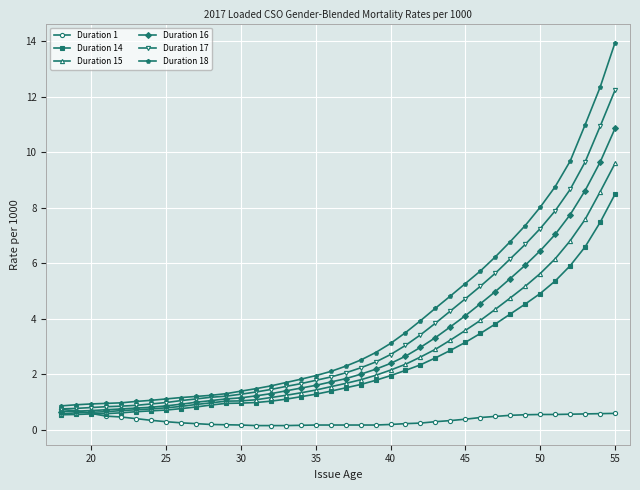

How many data points in Duration 17 are less than 2?

19